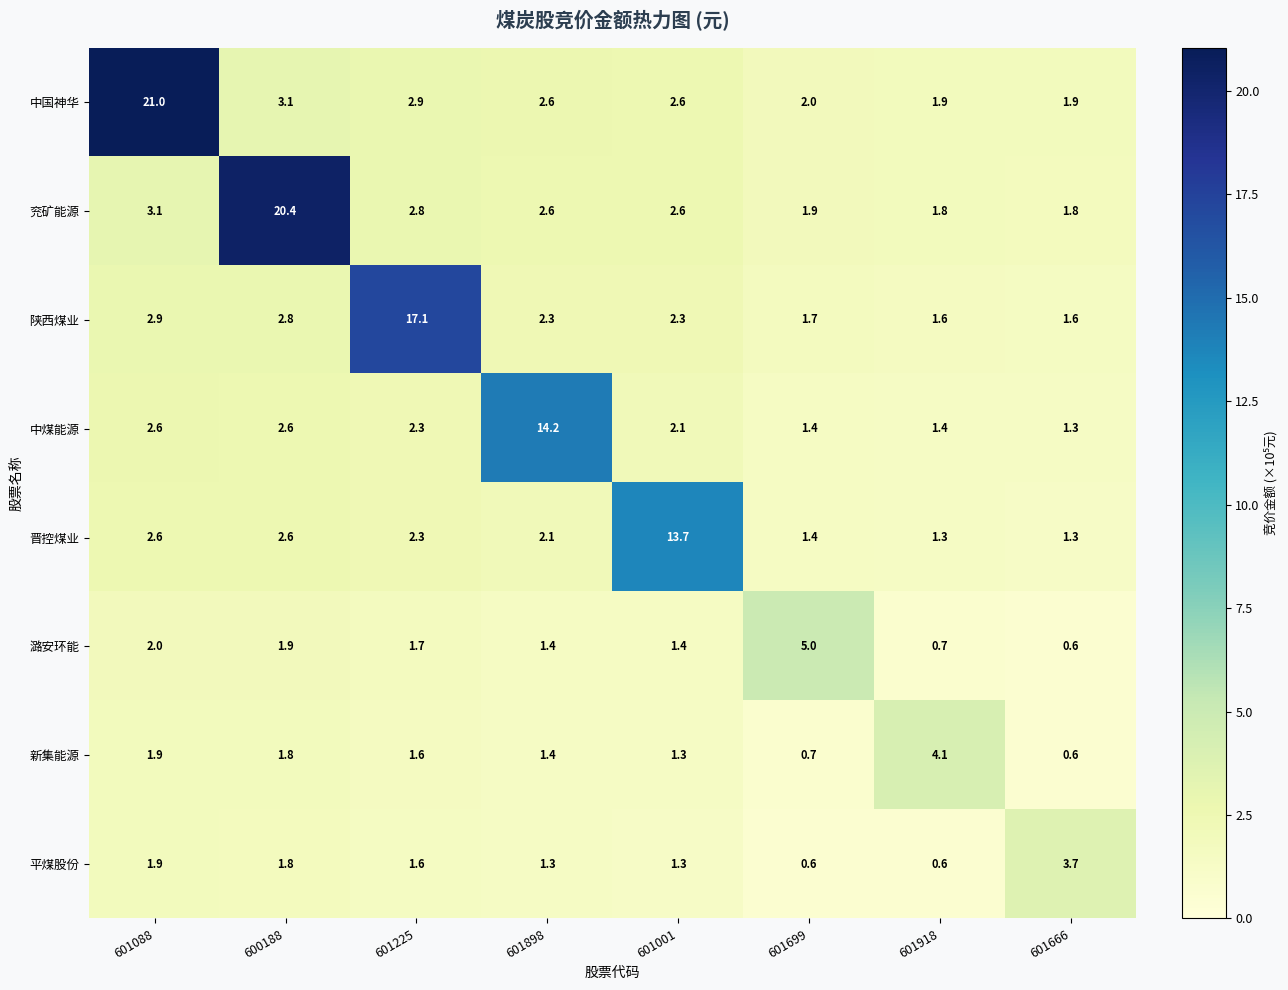

What is the total value across all series at 601699?

14.7